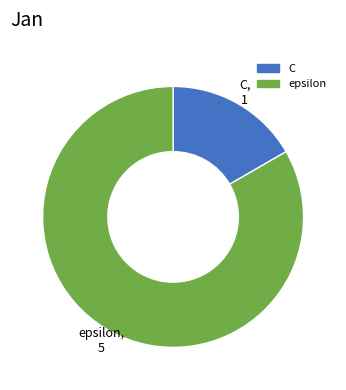

Between epsilon and C, which is larger?

epsilon